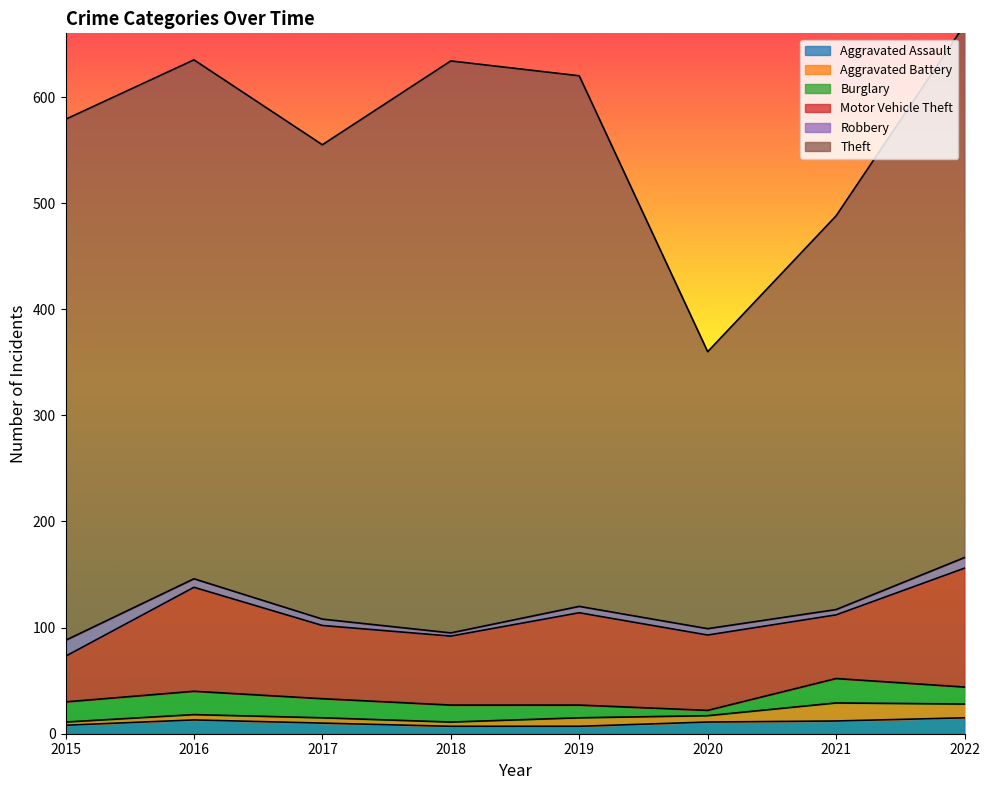

Reading right to left, transcribe all the data shown in this chart.

Aggravated Assault: 2022=15	2021=12	2020=11	2019=7	2018=7	2017=10	2016=13	2015=8
Aggravated Battery: 2022=13	2021=17	2020=6	2019=8	2018=4	2017=5	2016=5	2015=3
Burglary: 2022=16	2021=23	2020=5	2019=12	2018=16	2017=18	2016=22	2015=19
Motor Vehicle Theft: 2022=112	2021=60	2020=71	2019=87	2018=65	2017=69	2016=98	2015=43
Robbery: 2022=10	2021=5	2020=6	2019=6	2018=3	2017=6	2016=8	2015=15
Theft: 2022=502	2021=371	2020=261	2019=500	2018=539	2017=447	2016=489	2015=491